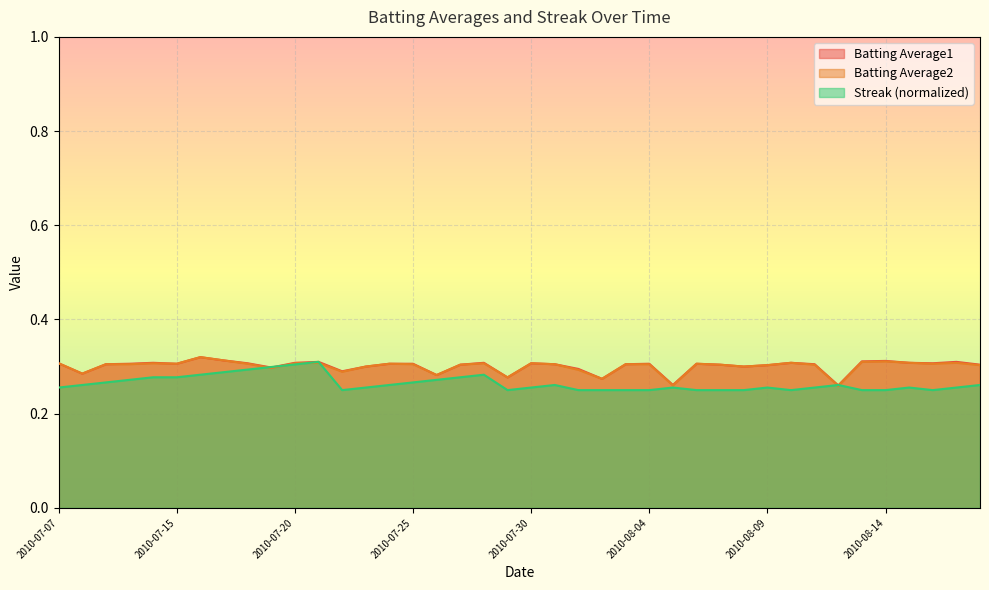

What is the lowest value of the Batting Average2 series?

0.3